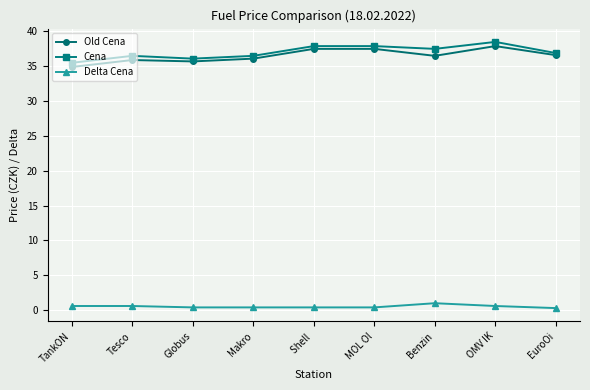

True or false: Old Cena has a value of 62.2 at Makro.

False